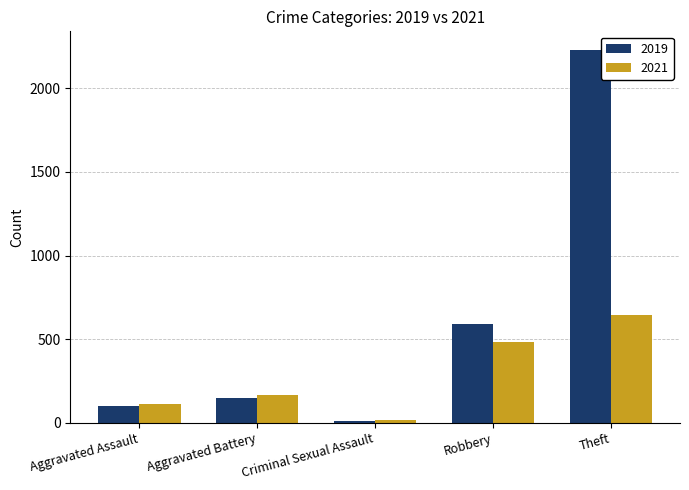

What is the sum of all 2021 values?

1413